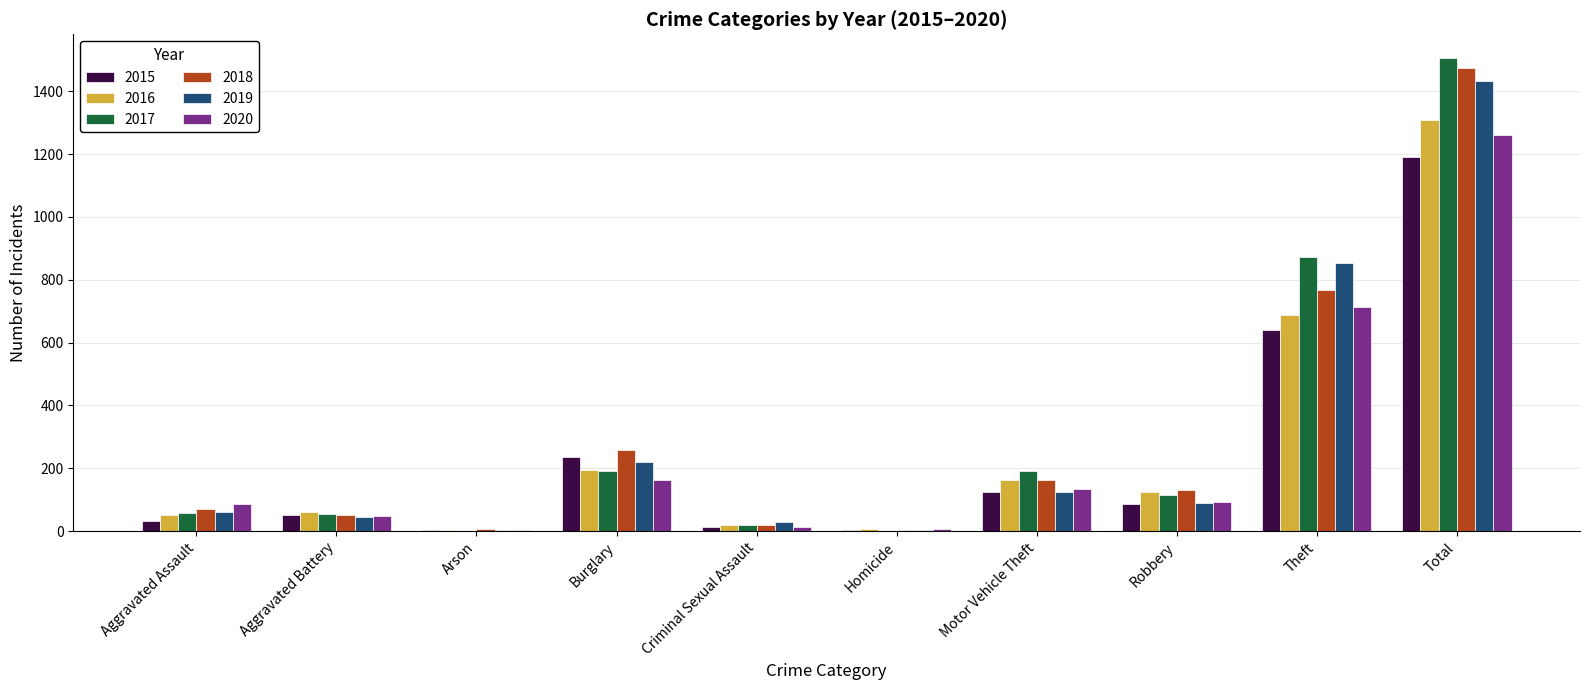

What is the highest value of the 2020 series?

1261